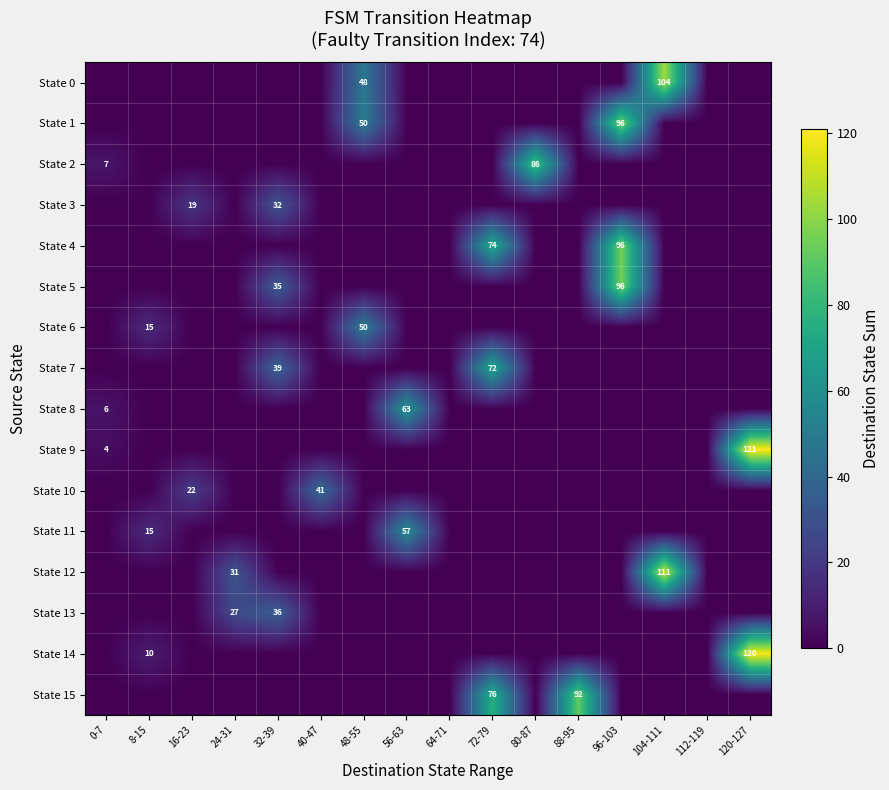

The State 1 series shows 18 at 48-55. True or false?

False